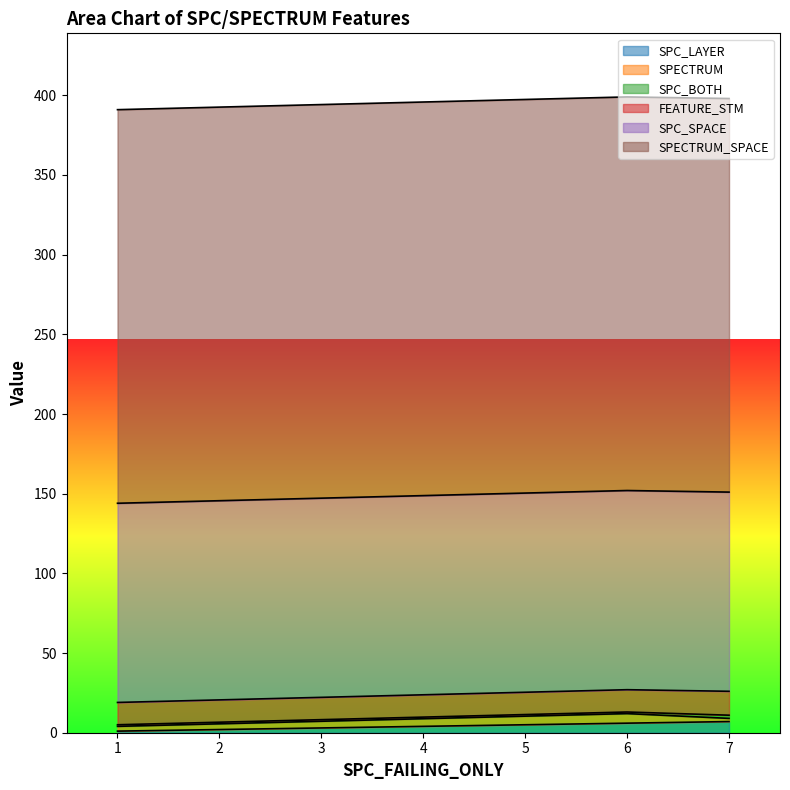

What value does the SPC_SPACE series have at 1?

125